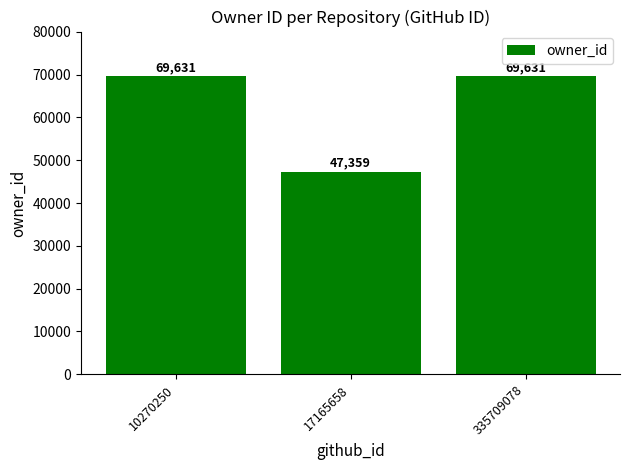

Reading left to right, list all the values displayed in this chart.

69631	47359	69631